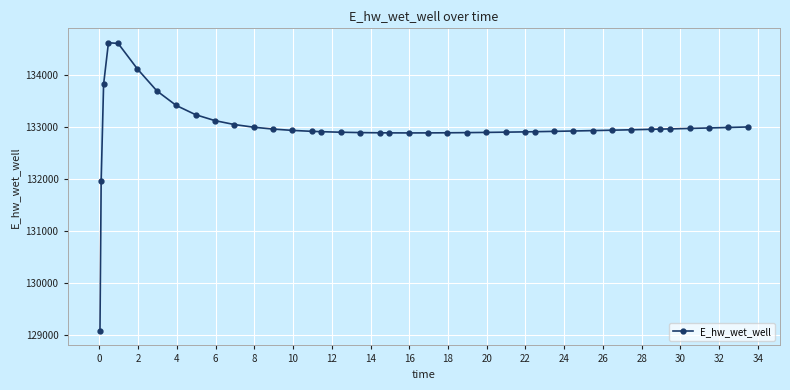

What is the sum of all values?

5319792.0